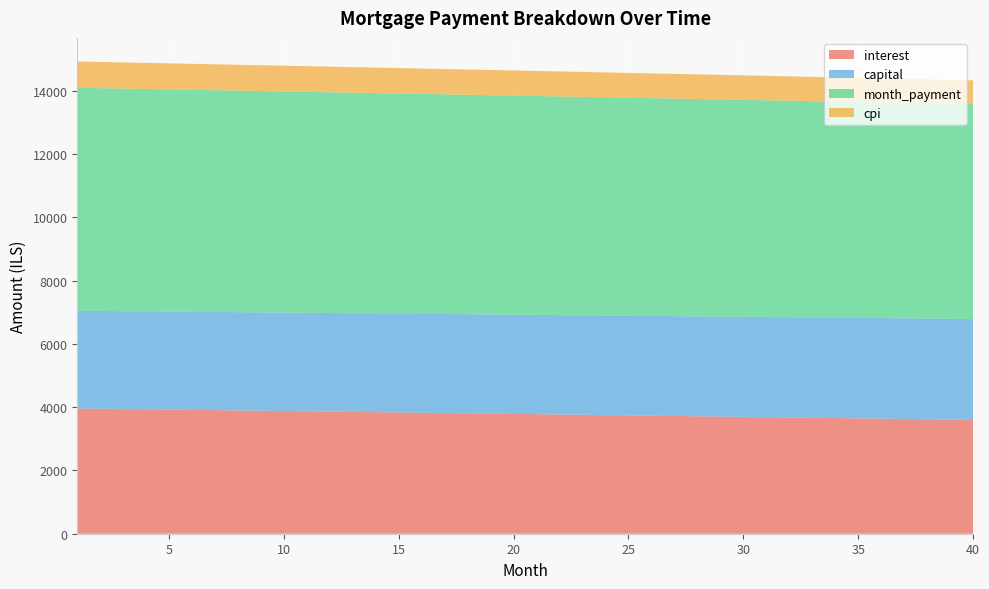

Reading right to left, transcribe all the data shown in this chart.

interest: 40=3599.8	39=3609.5	38=3619.1	37=3628.6	36=3638.2	35=3647.8	34=3657.3	33=3666.8	32=3676.3	31=3685.8	30=3695.2	29=3704.7	28=3714.1	27=3723.5	26=3732.9	25=3742.2	24=3751.6	23=3760.9	22=3770.2	21=3779.5	20=3788.8	19=3798.1	18=3807.3	17=3816.5	16=3825.7	15=3834.9	14=3844.1	13=3853.2	12=3862.4	11=3871.5	10=3880.6	9=3889.6	8=3898.7	7=3907.8	6=3916.8	5=3925.8	4=3934.8	3=3943.7	2=3952.7	1=3961.6
capital: 40=3191.0	39=3188.3	38=3185.7	37=3183.0	36=3180.4	35=3177.7	34=3175.1	33=3172.4	32=3169.8	31=3167.2	30=3164.5	29=3161.9	28=3159.3	27=3156.6	26=3154.0	25=3151.4	24=3148.7	23=3146.1	22=3143.5	21=3140.9	20=3138.3	19=3135.7	18=3133.0	17=3130.4	16=3127.8	15=3125.2	14=3122.6	13=3120.0	12=3117.4	11=3114.8	10=3112.2	9=3109.6	8=3107.1	7=3104.5	6=3101.9	5=3099.3	4=3096.7	3=3094.1	2=3091.6	1=3089.0
month_payment: 40=6790.8	39=6797.8	38=6804.7	37=6811.7	36=6818.6	35=6825.5	34=6832.4	33=6839.2	32=6846.1	31=6852.9	30=6859.8	29=6866.6	28=6873.3	27=6880.1	26=6886.9	25=6893.6	24=6900.3	23=6907.0	22=6913.7	21=6920.4	20=6927.1	19=6933.7	18=6940.3	17=6947.0	16=6953.6	15=6960.1	14=6966.7	13=6973.3	12=6979.8	11=6986.3	10=6992.8	9=6999.3	8=7005.8	7=7012.2	6=7018.7	5=7025.1	4=7031.5	3=7037.9	2=7044.3	1=7050.6
cpi: 40=755.2	39=757.2	38=759.3	37=761.3	36=763.3	35=765.3	34=767.3	33=769.3	32=771.3	31=773.3	30=775.3	29=777.3	28=779.3	27=781.3	26=783.2	25=785.2	24=787.2	23=789.2	22=791.1	21=793.1	20=795.0	19=797.0	18=798.9	17=800.9	16=802.8	15=804.7	14=806.7	13=808.6	12=810.5	11=812.5	10=814.4	9=816.3	8=818.2	7=820.1	6=822.0	5=823.9	4=825.8	3=827.7	2=829.6	1=831.5